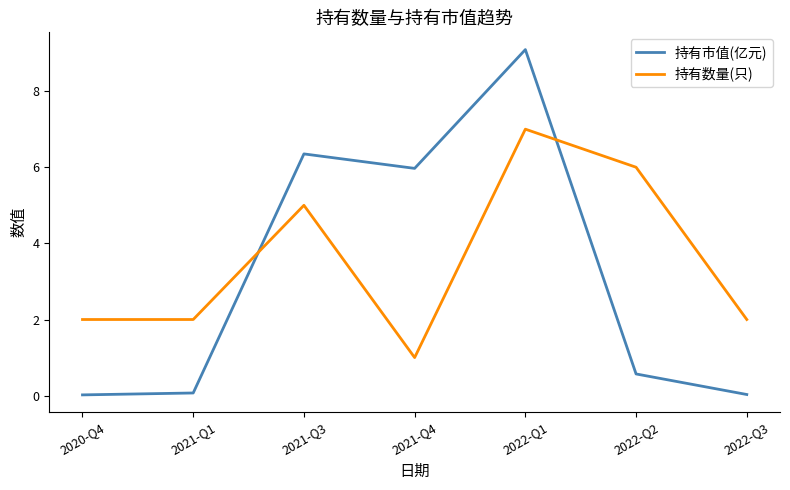

At which label does 持有数量(只) reach its peak?

2022-Q1